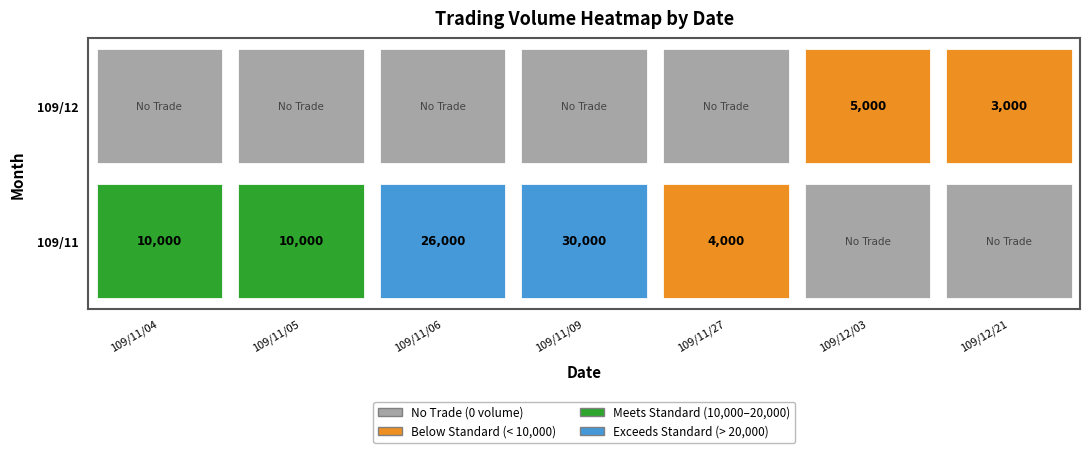

Reading left to right, list all the values displayed in this chart.

109/11/04=10000	109/11/05=10000	109/11/06=26000	109/11/09=30000	109/11/27=4000	109/12/03=5000	109/12/21=3000